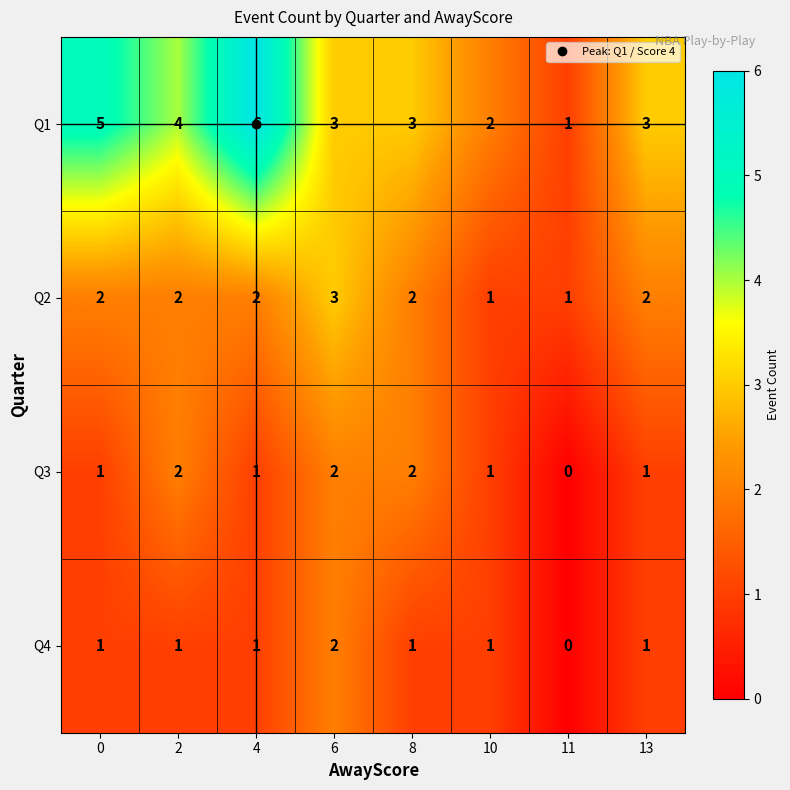

What is the sum of the Q3 values at 4 and 2?

3